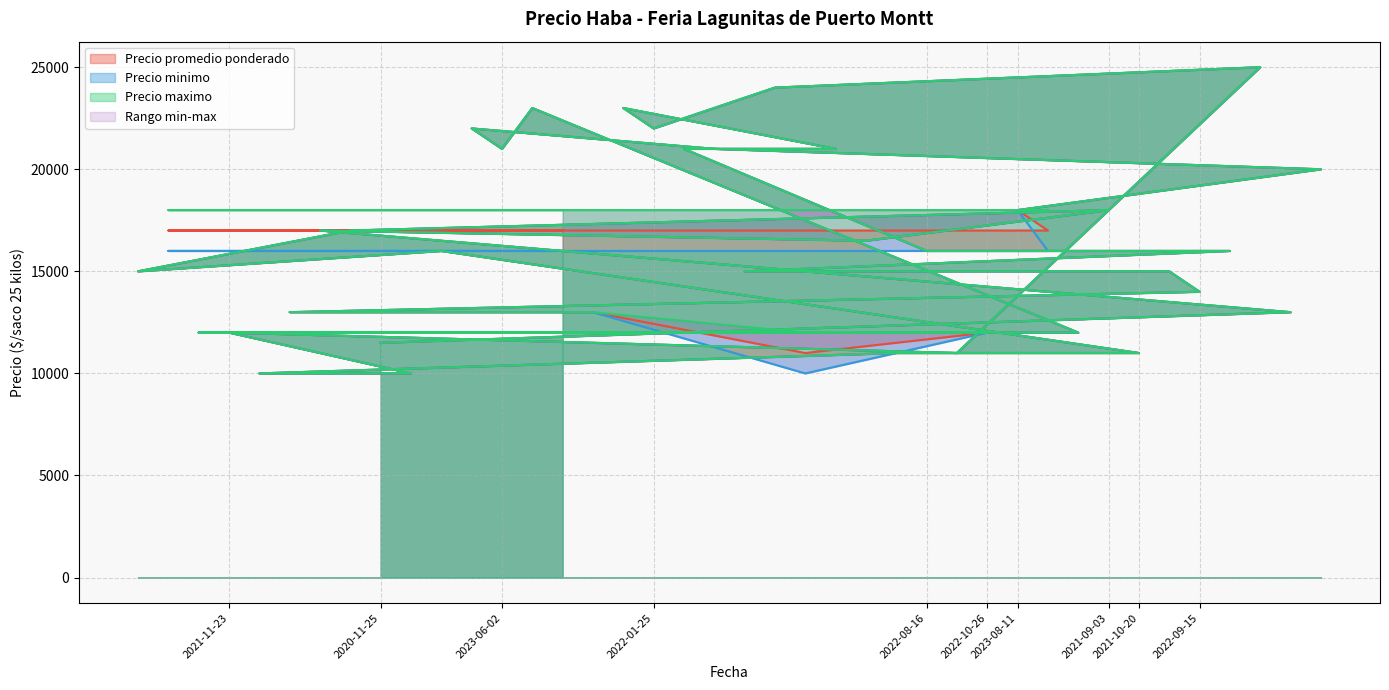

What is the sum of all Precio minimo values?

646000